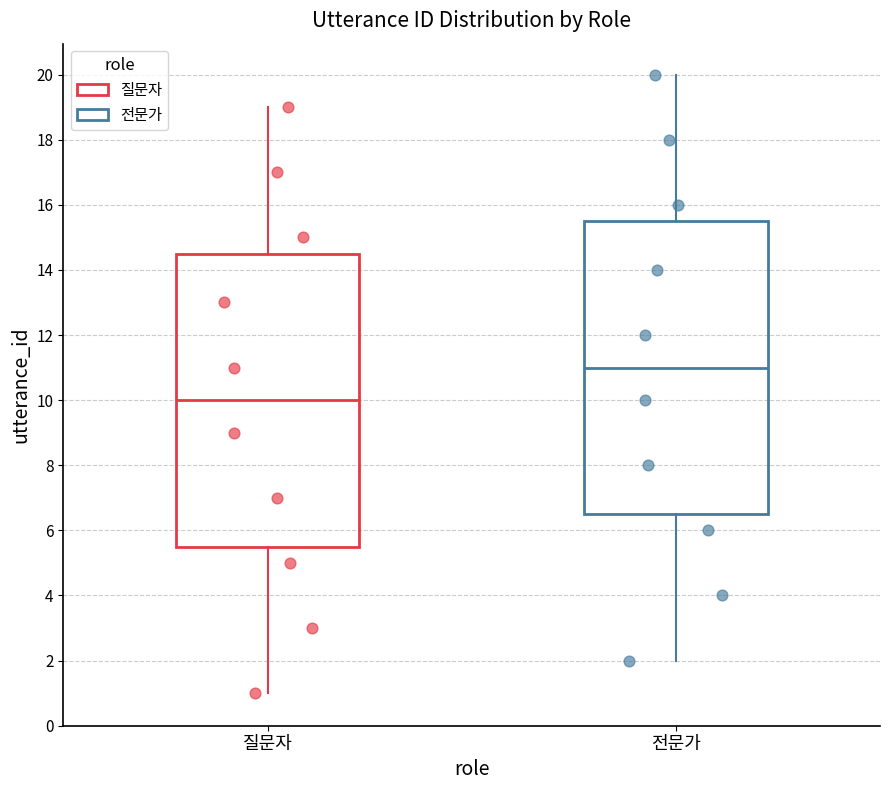

Where does the median line of the box for 질문자 sit on the y-axis? The values are not printed on the chart, so give them approximately, as read against the axis.

10.0